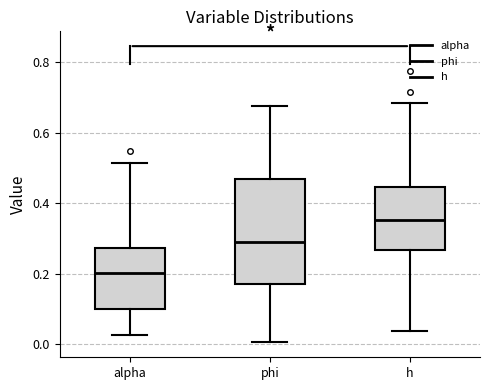

Where does the lower whisker of the box for h end on the y-axis? The values are not printed on the chart, so give them approximately, as read against the axis.

0.04